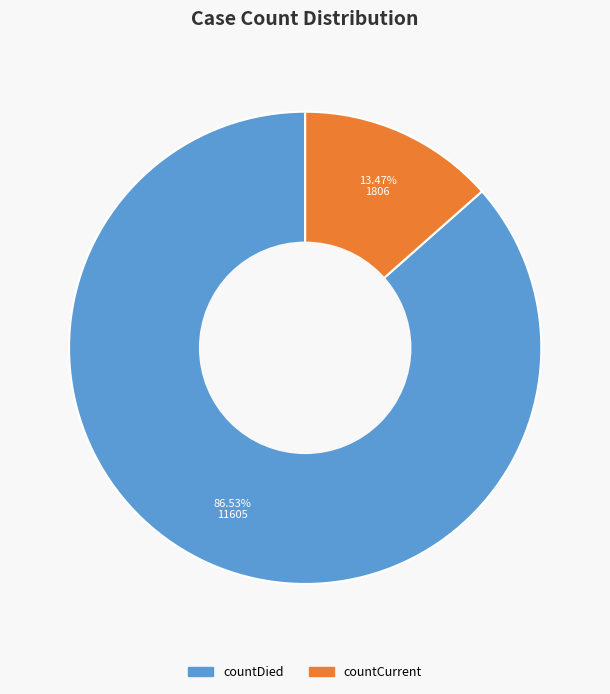

Is there a majority slice in this chart?

Yes